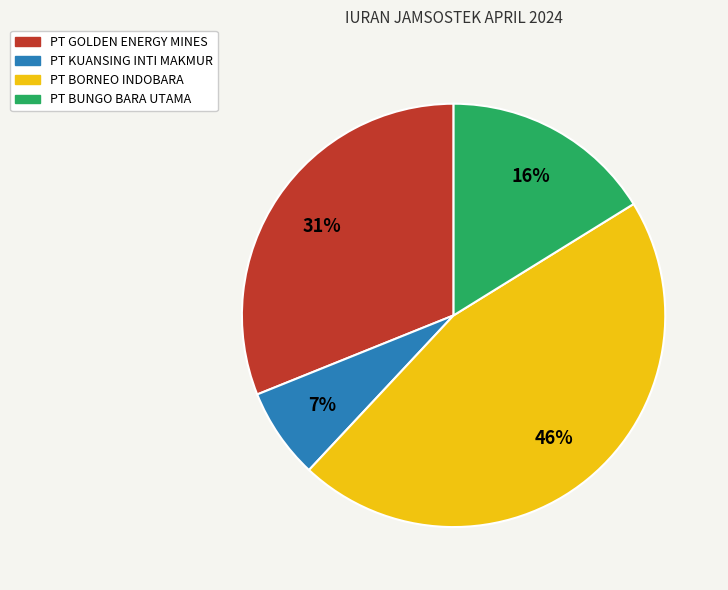

Is there a majority slice in this chart?

No